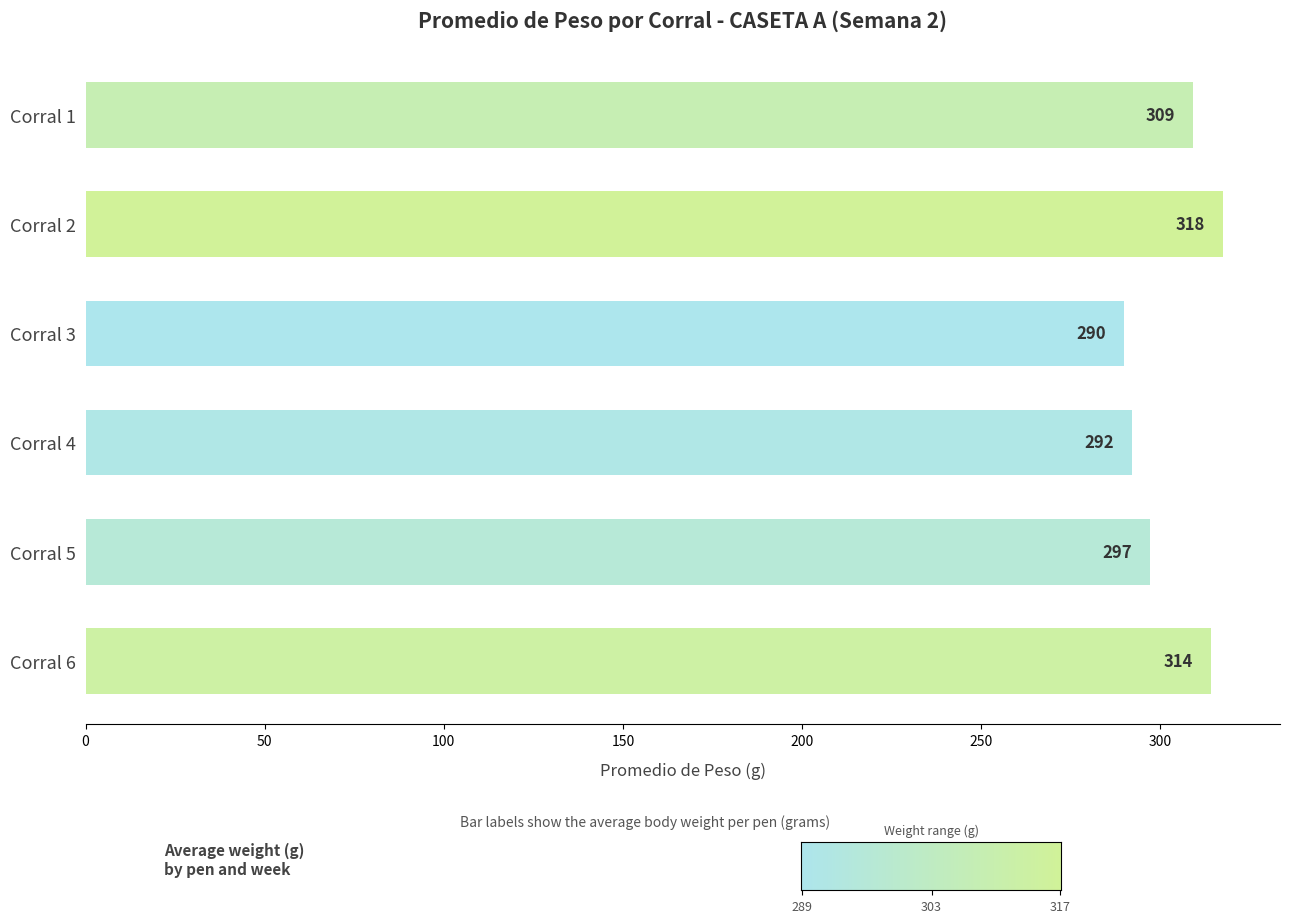

At which label is the value closest to 303?

Corral 5